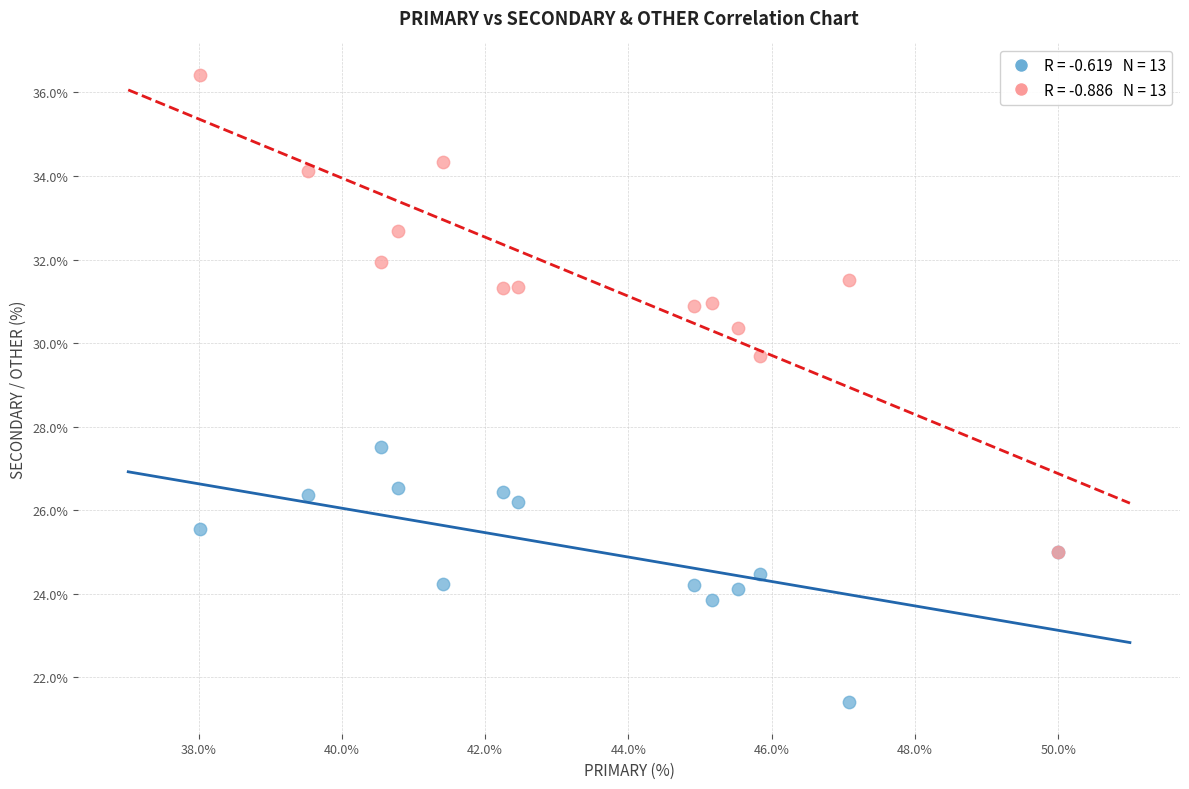

Across all series, what Y value is closest to 28?

27.5